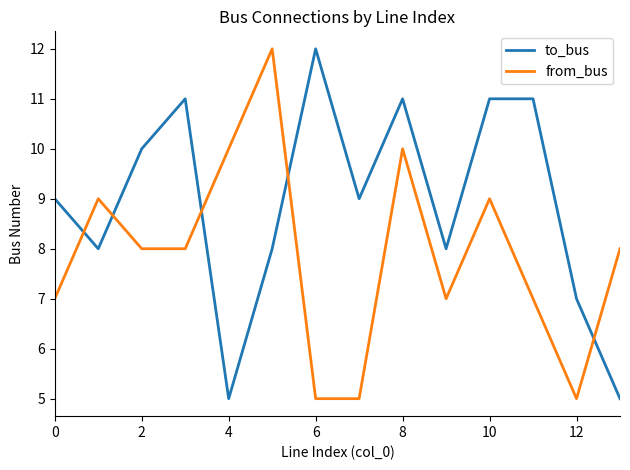

Which series has the largest total across all categories?

to_bus